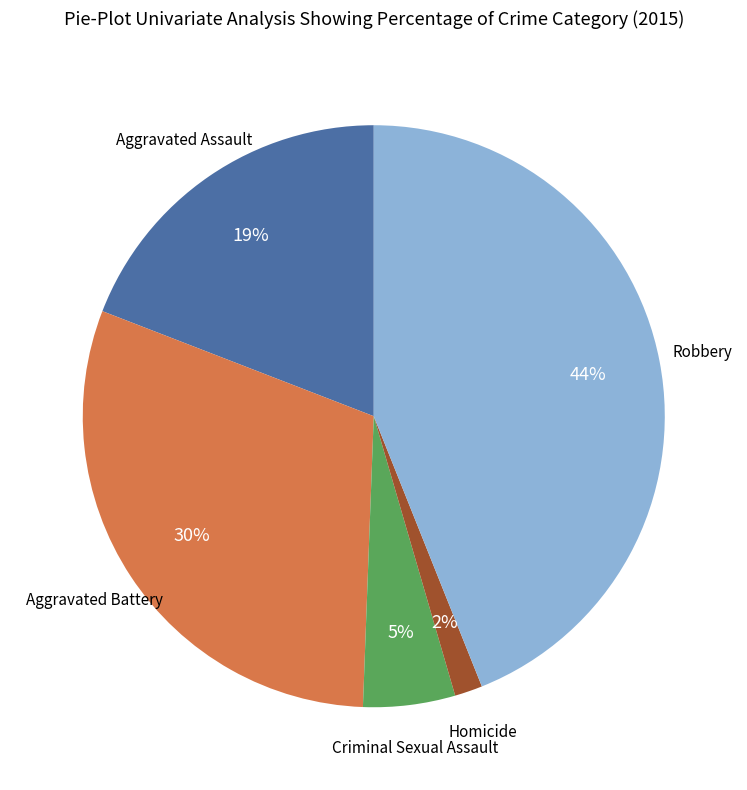

How many segments does this pie chart have?

5